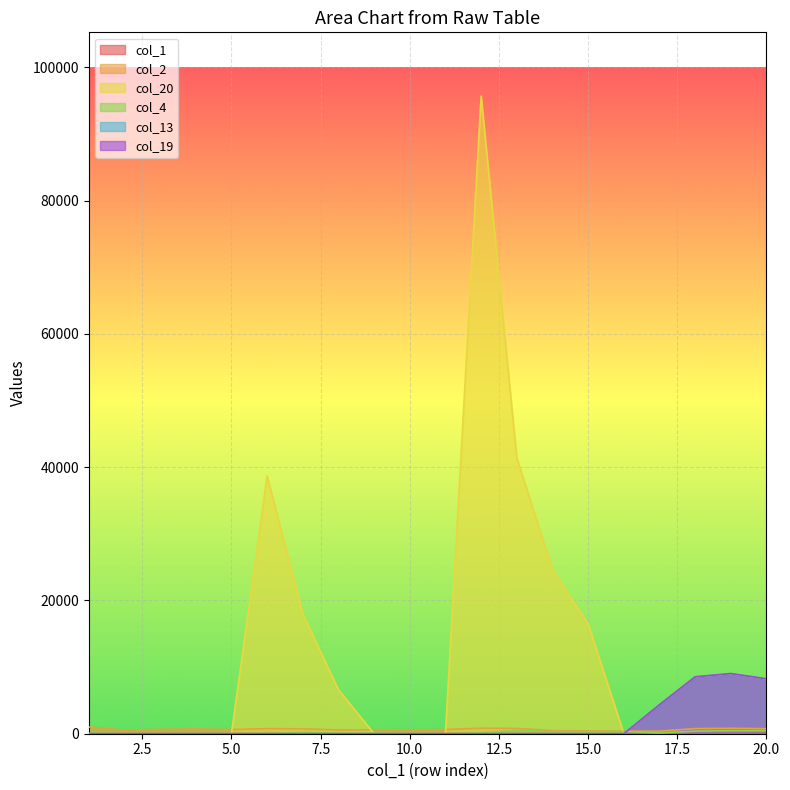

What is the difference between the highest and lowest values at 15?

16500